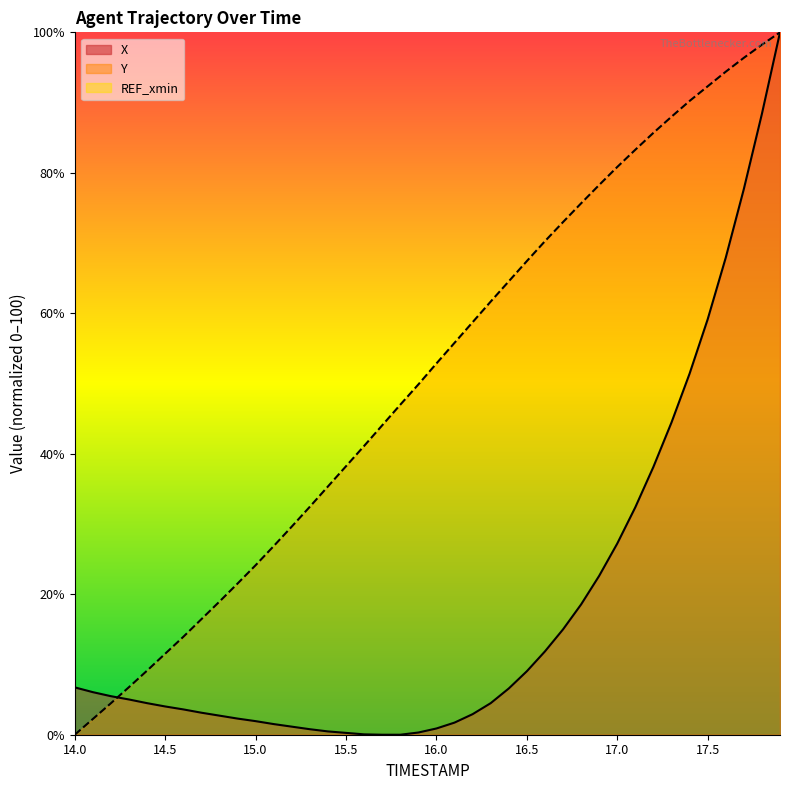

How many lines are shown in the chart?

2